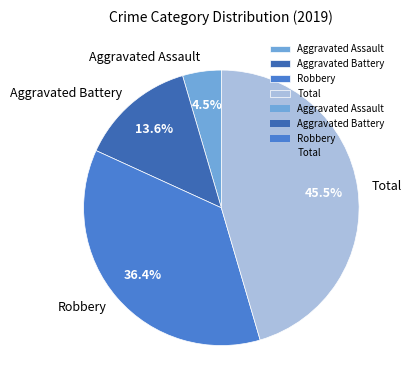

What is the smallest slice in the pie chart?

Aggravated Assault